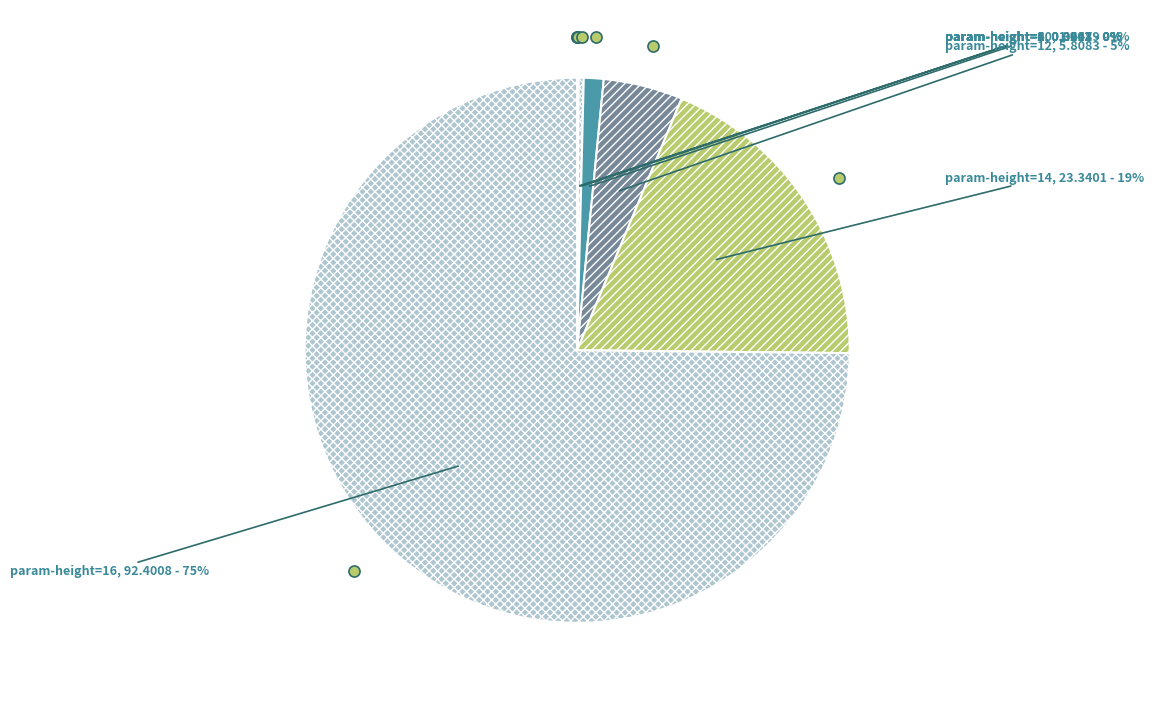

Which category has the biggest portion of the pie?

param-height=16